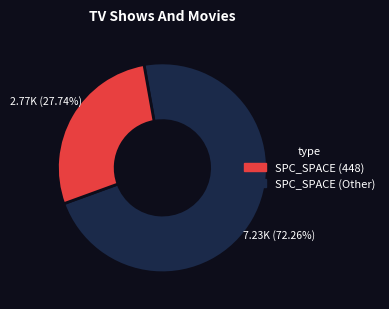

Is there any slice that represents more than half of the pie?

Yes